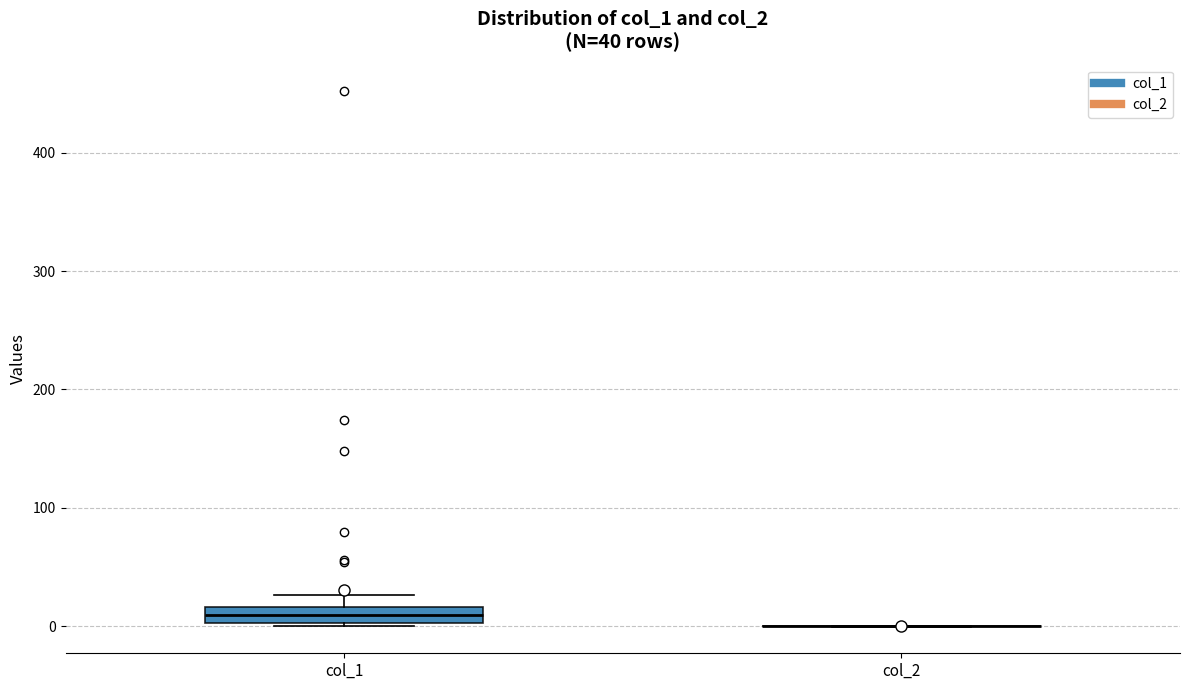

Comparing the boxes themselves (not the whiskers), which one is the tallest?

col_1